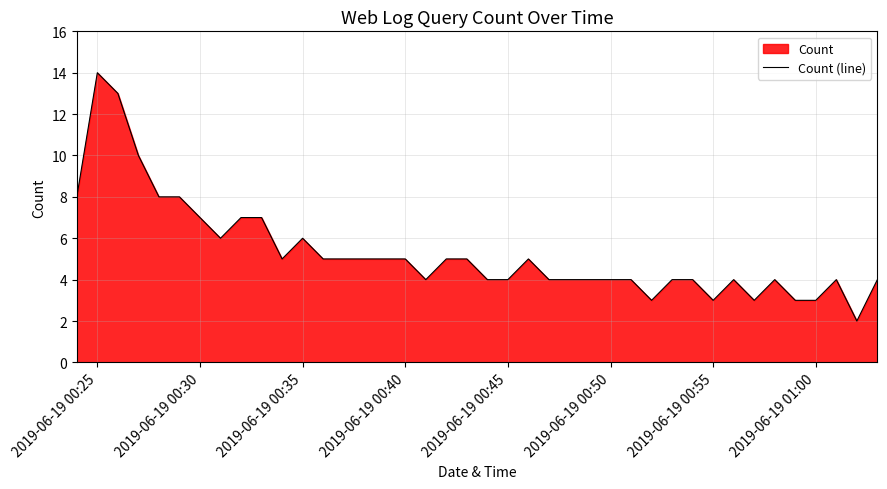

Which label corresponds to the largest value in the chart?

2019-06-19 00:25